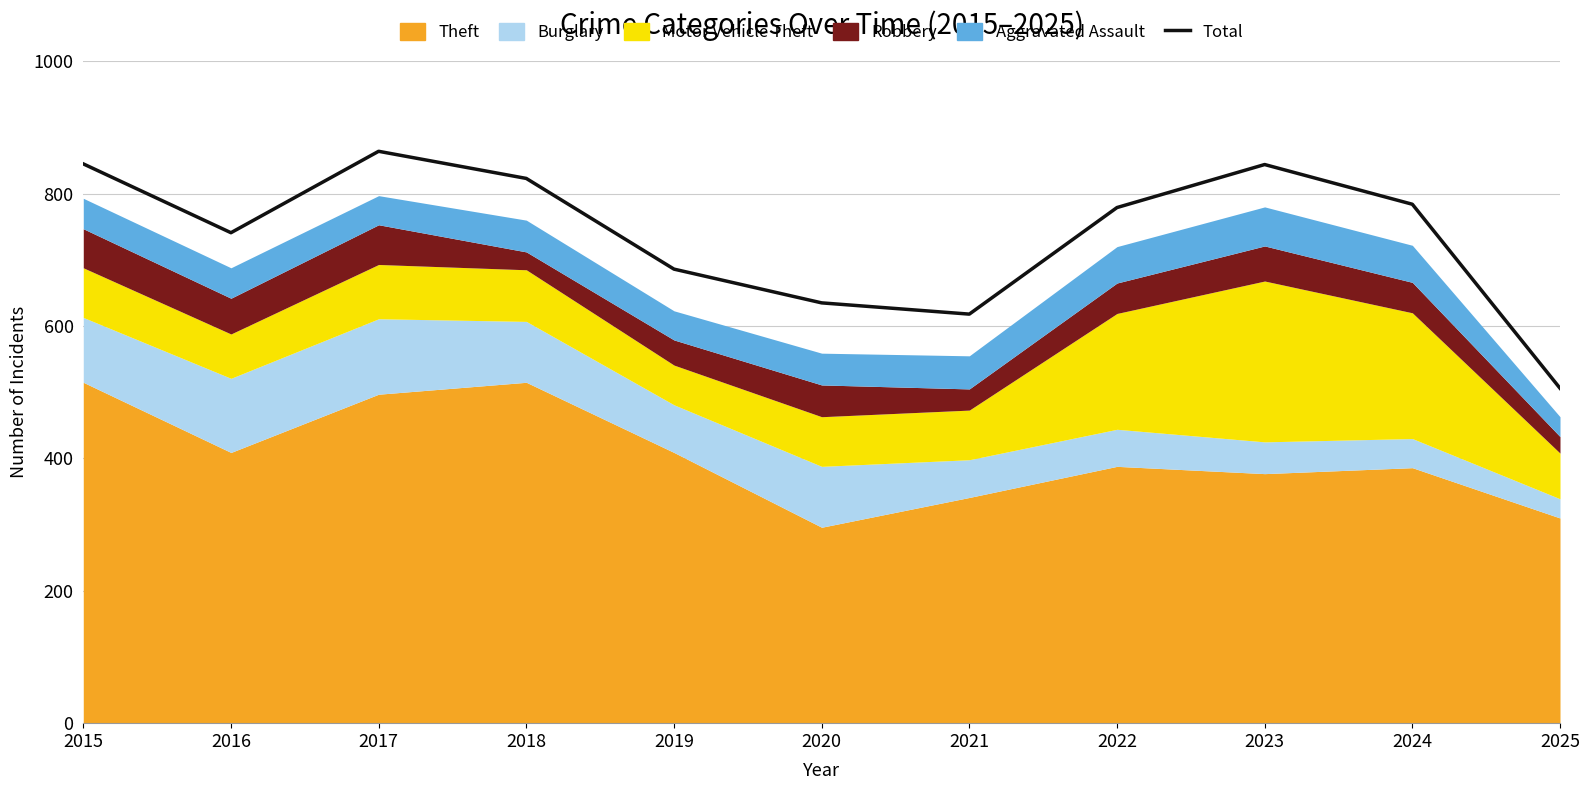

List the labels in order of value, smallest first.

2025, 2021, 2020, 2019, 2016, 2022, 2024, 2018, 2023, 2015, 2017